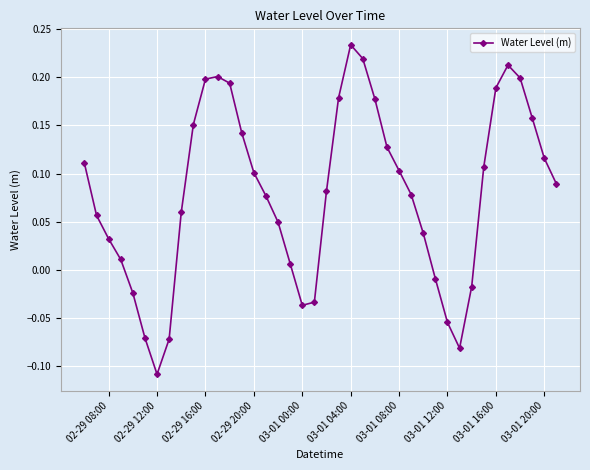

What is the sum of all values?

3.2